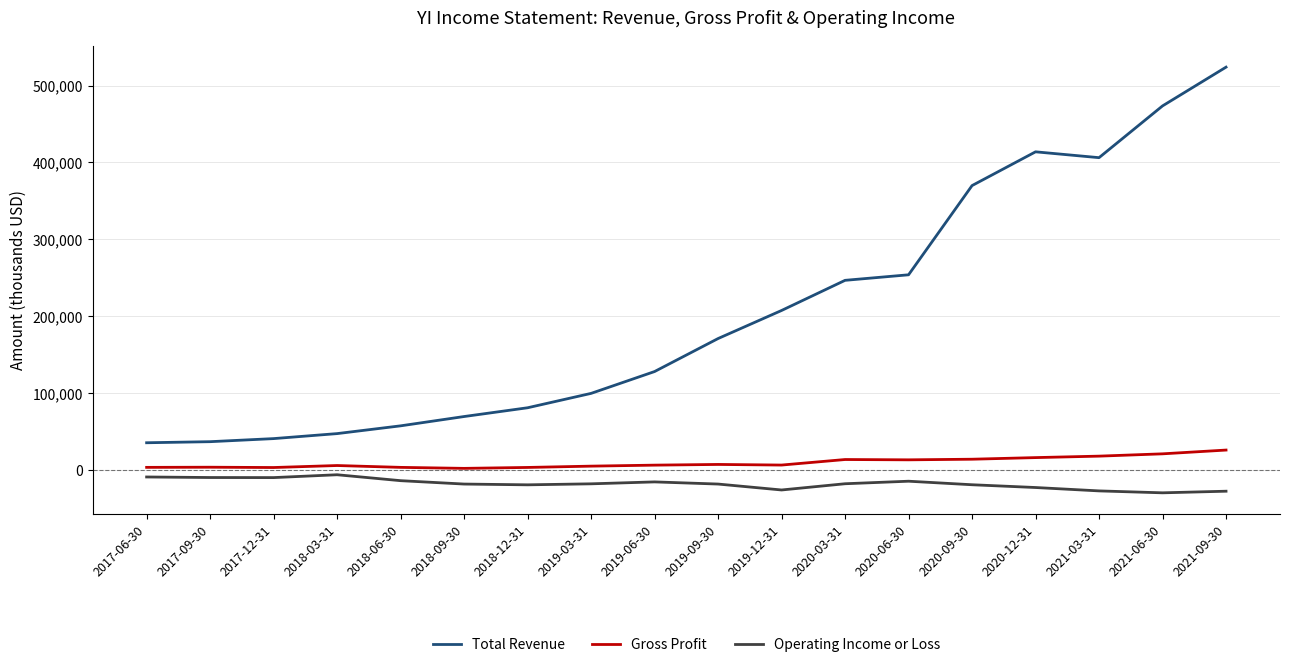

How many values in the Operating Income or Loss series exceed -17900?

8